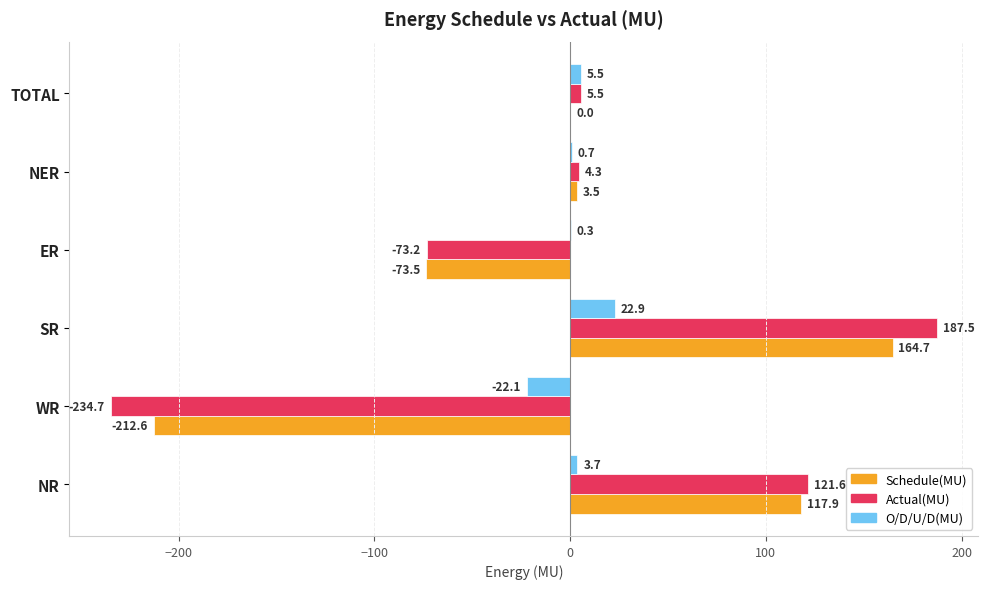

What is the average value of the O/D/U/D(MU) series?

1.8